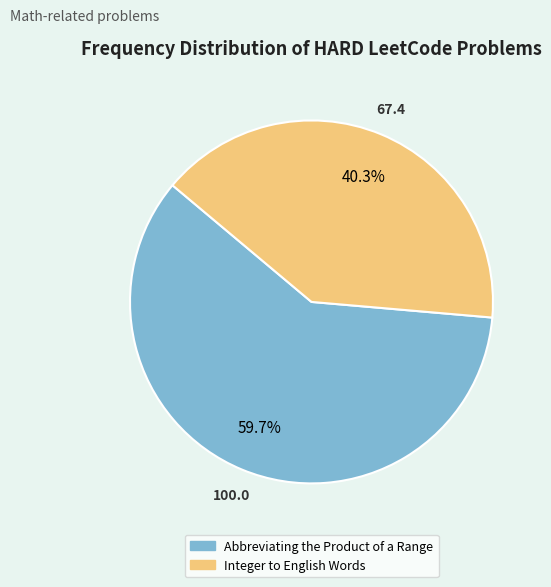

What percentage is NOT represented by Abbreviating the Product of a Range?

40.3%